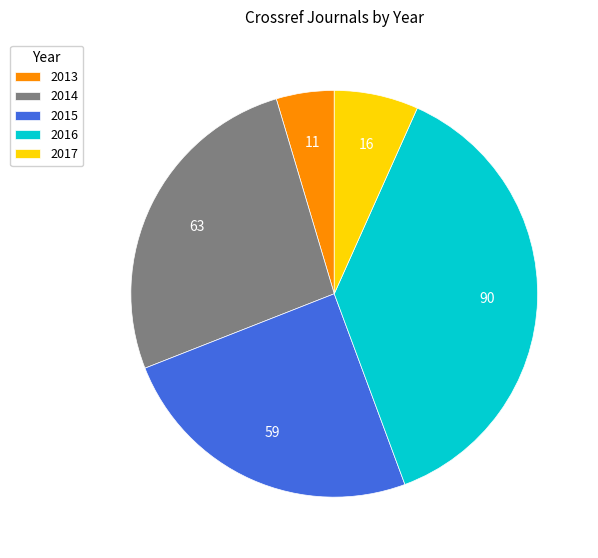

Count the number of slices in the pie.

5